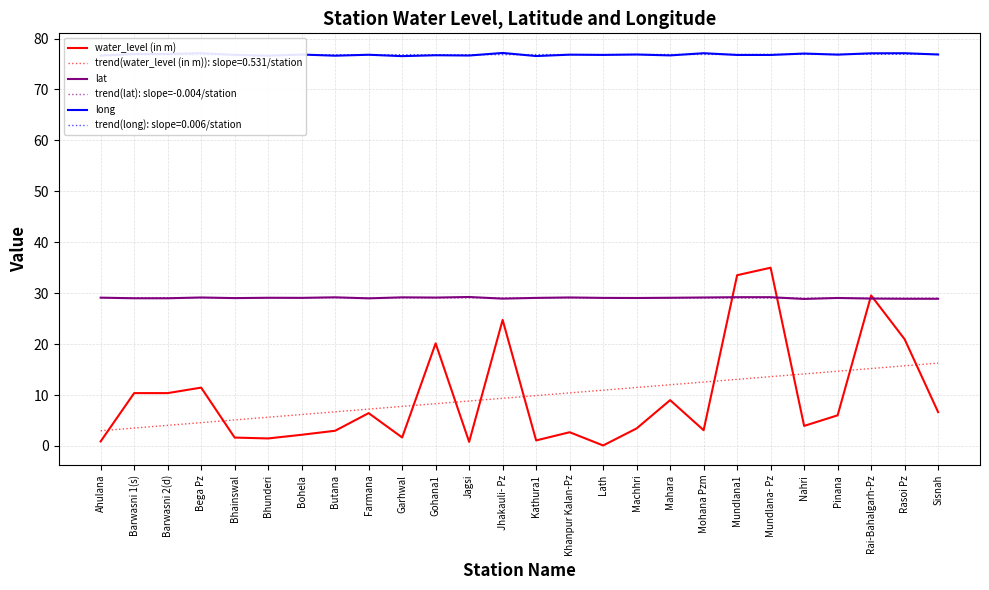

At Rasoi Pz, list the series in order from largest to smallest.

long, trend(lat): slope=-0.004/station, lat, water_level (in m)